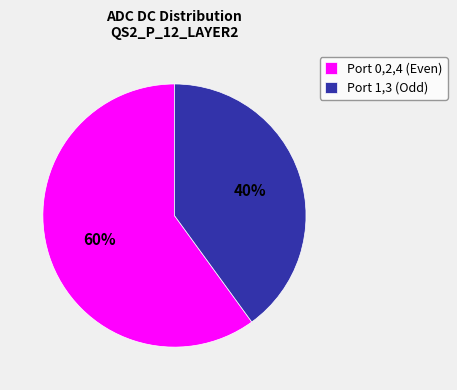

To the nearest percent, what percentage of the pie is Port 0,2,4 (Even)?

60%